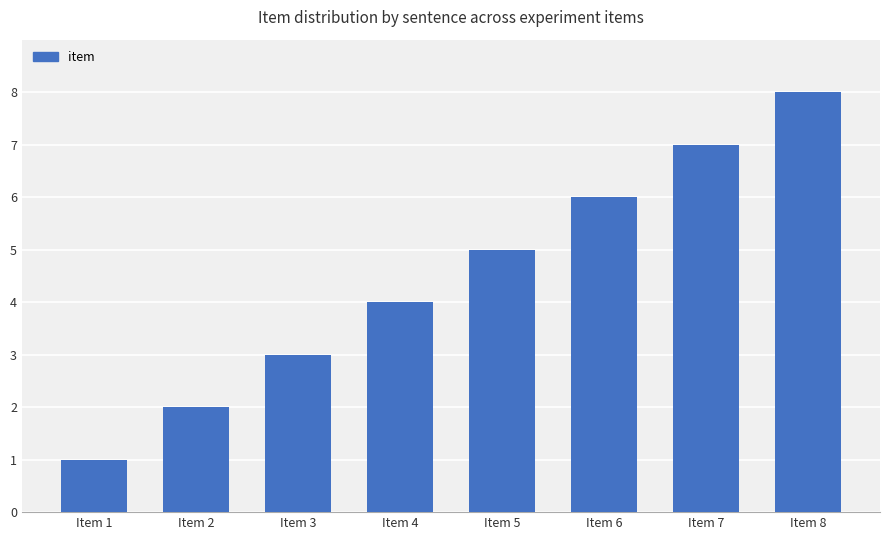

True or false: the data shows 7 at Item 7.

True